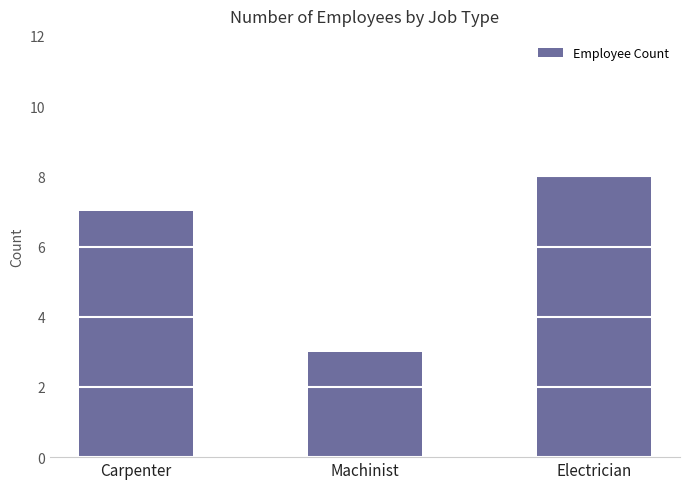

Reading left to right, extract all data points from this chart.

7	3	8